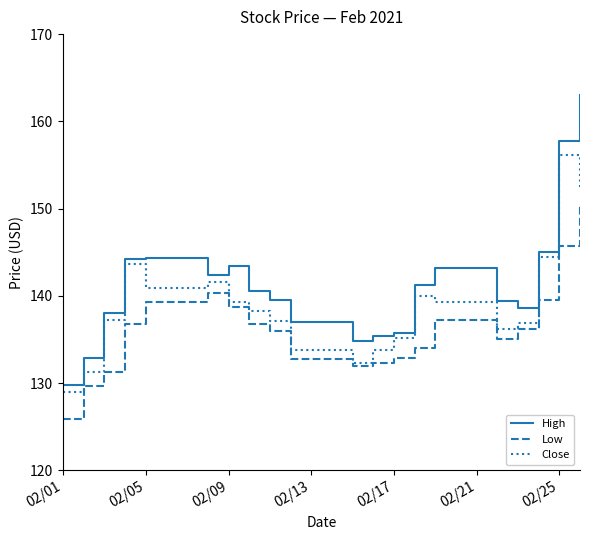

Which series has the largest range (max minus min)?

High